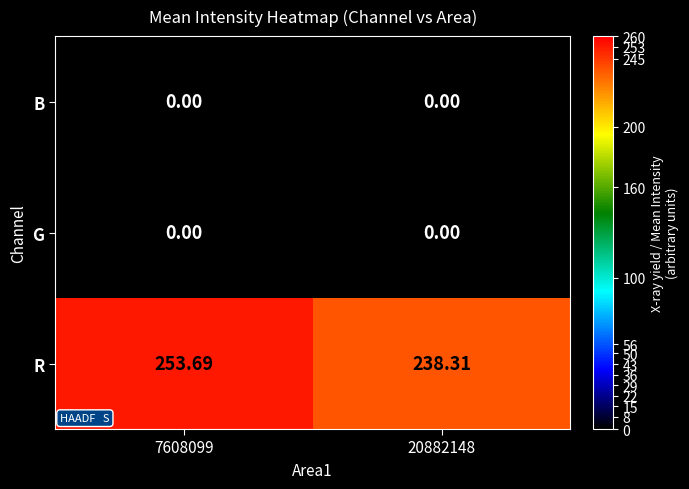

Which series has the largest range (max minus min)?

R